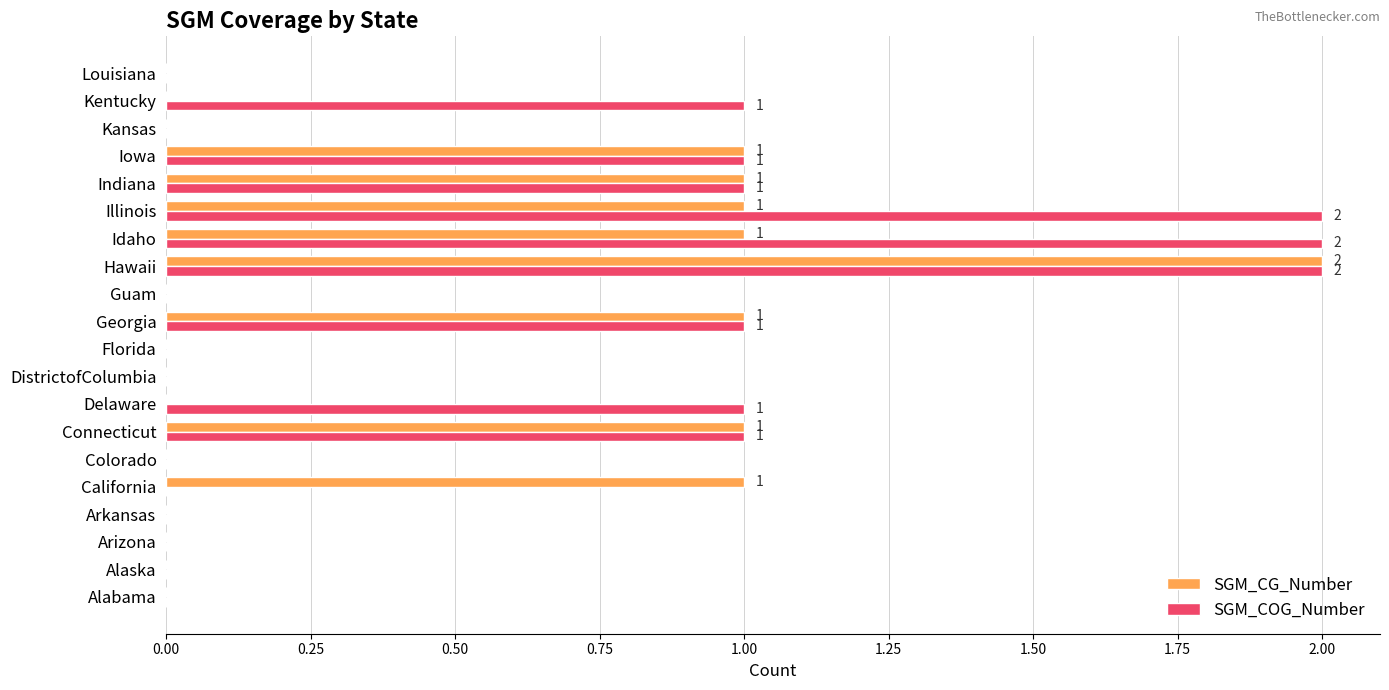

Is it true that SGM_COG_Number equals 1 at Idaho?

False